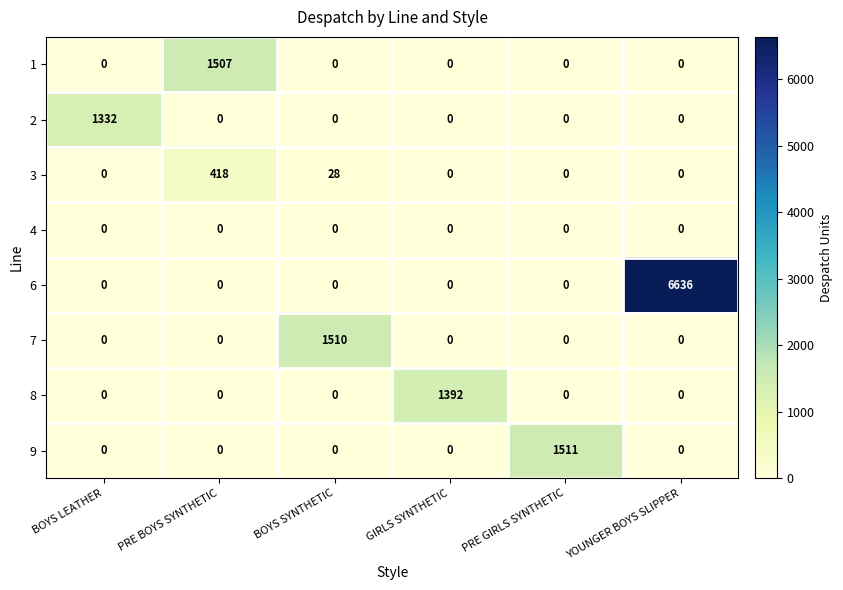

How many values in 7 are above zero?

1